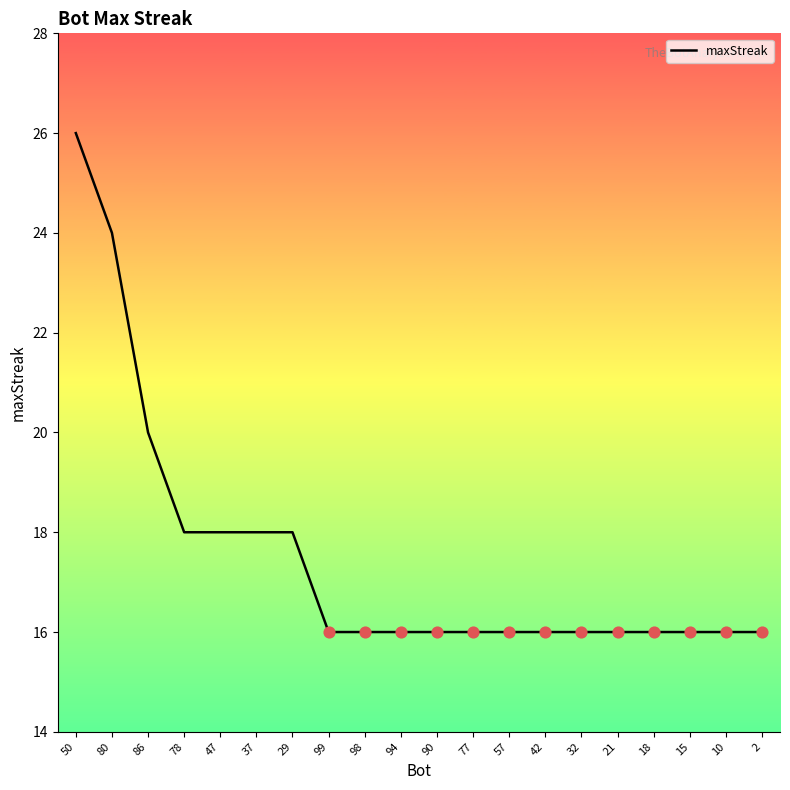

Approximately how many times larger is the value at 98 compared to 80?

0.7